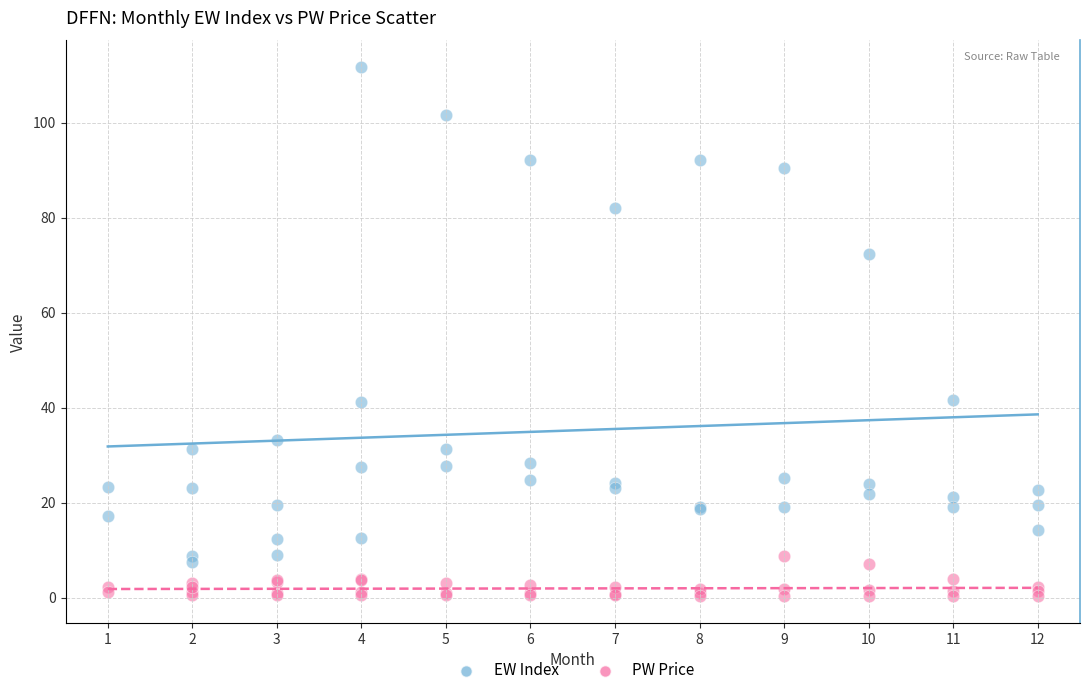

In the EW Index series, what Y value is closest to 59?

72.4